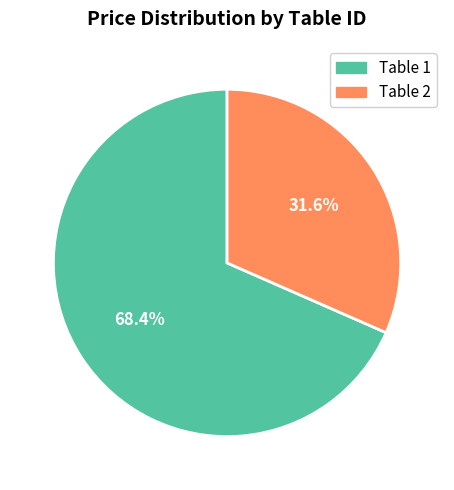

Is there any slice that represents more than half of the pie?

Yes